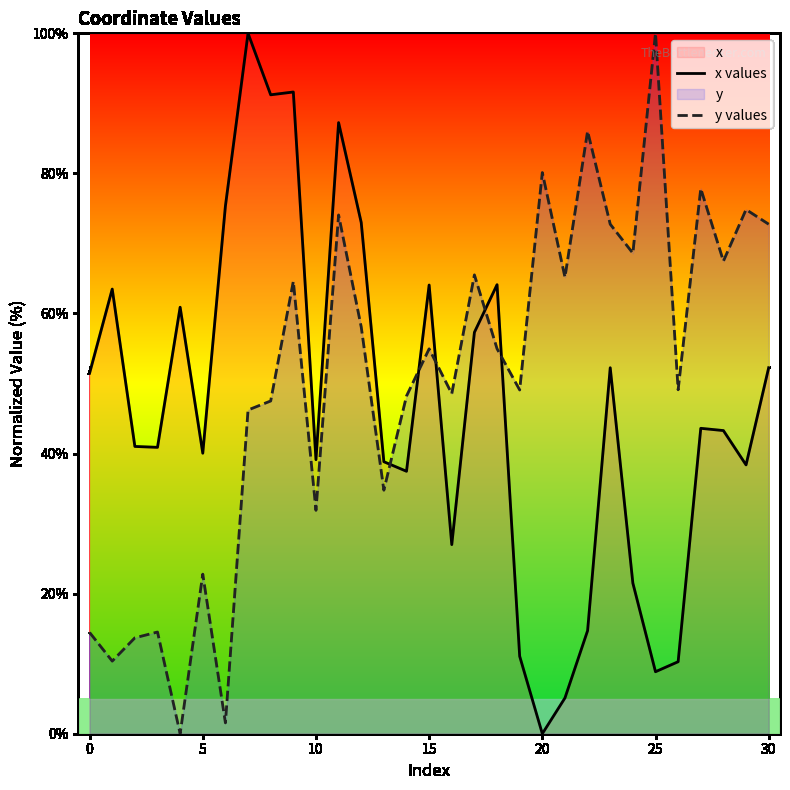

Between 20 and 23, which is larger?

23